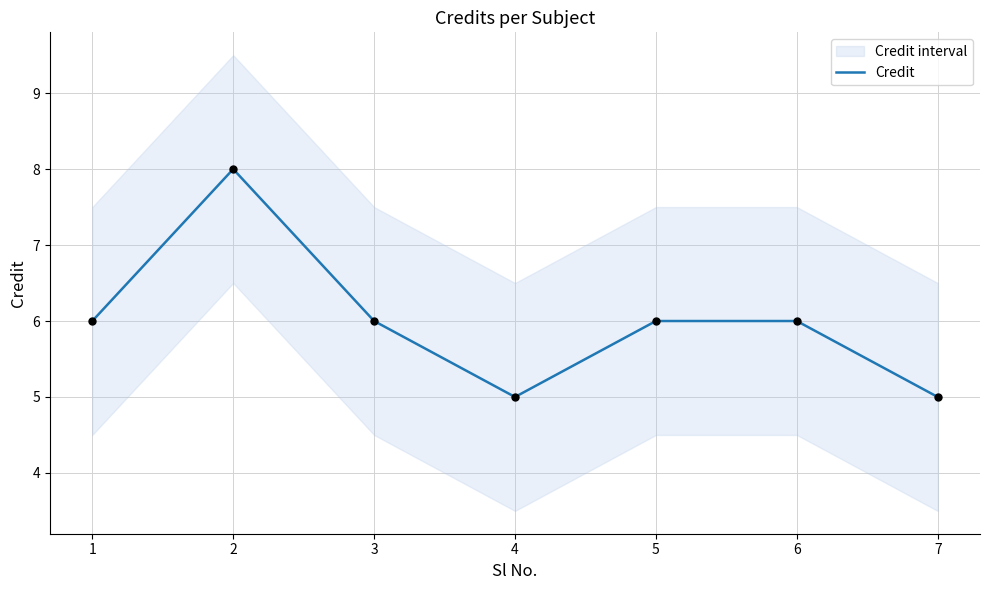

What is the change in value from 1 to 2?

+2